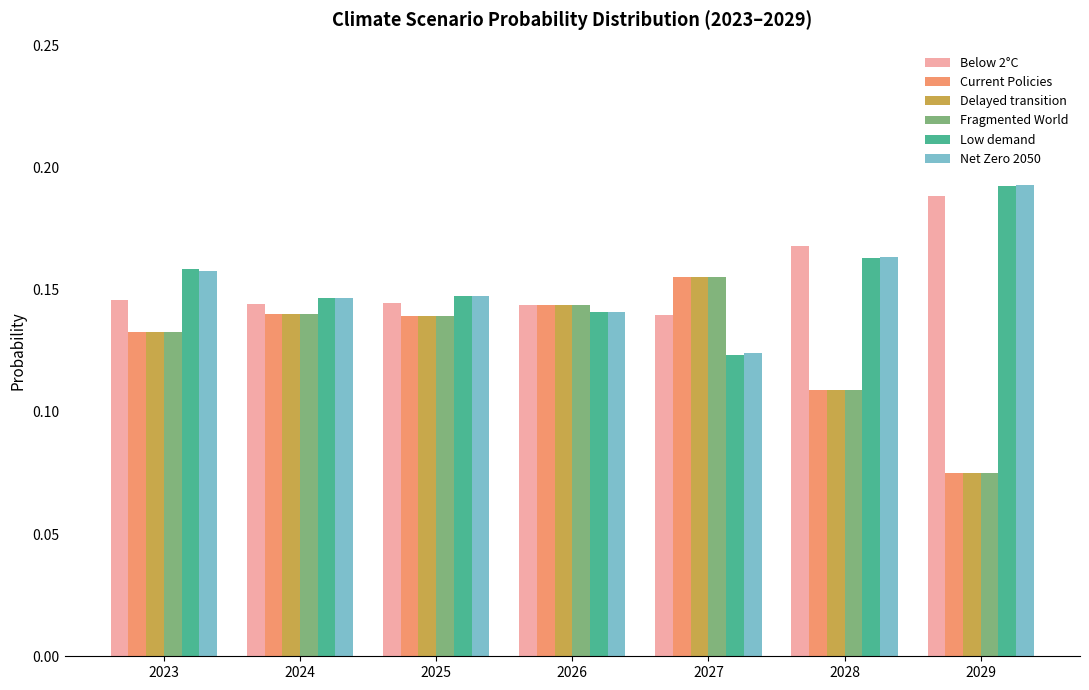

Which category has the lowest value across all series?

2029